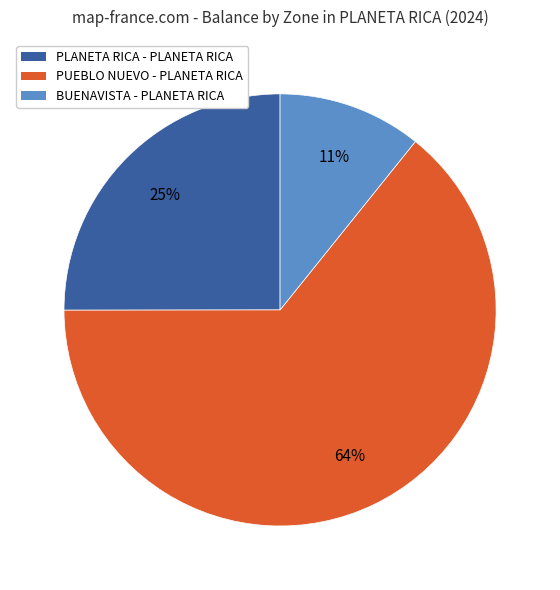

To the nearest percent, what is the average slice percentage?

33%